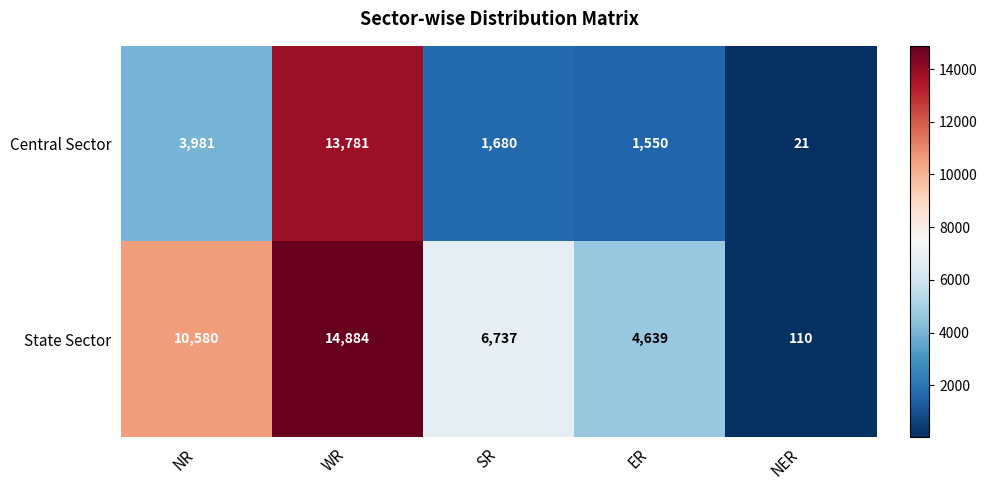

What is the sum of the Central Sector values at NER and NR?

4002